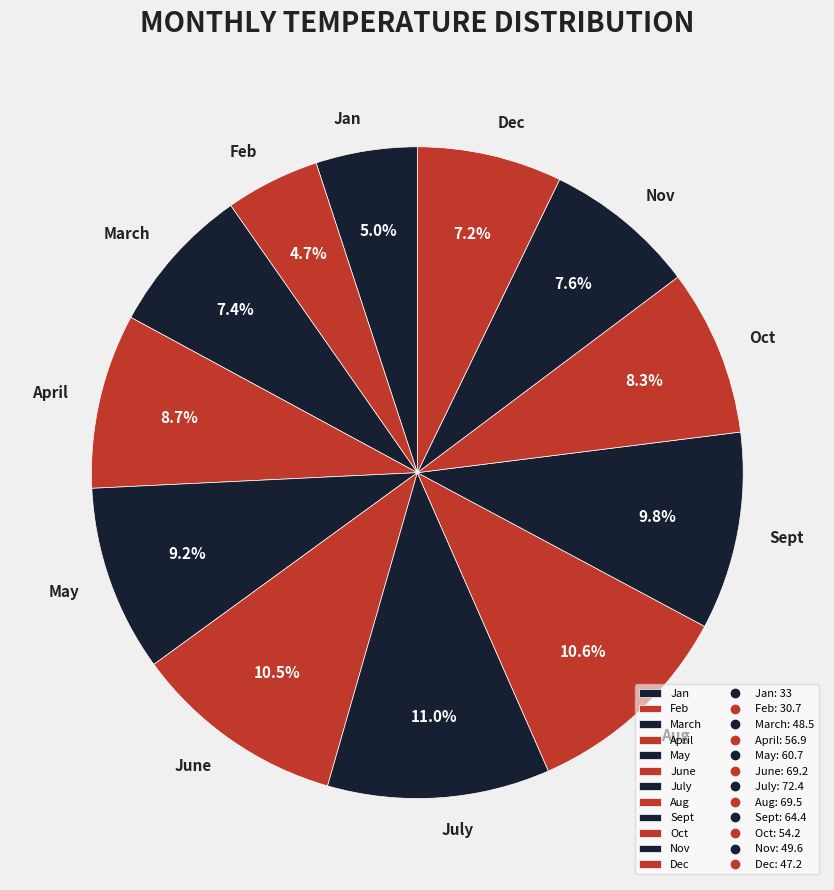

Combined, what portion of the pie is Jan and Dec?

12.2%